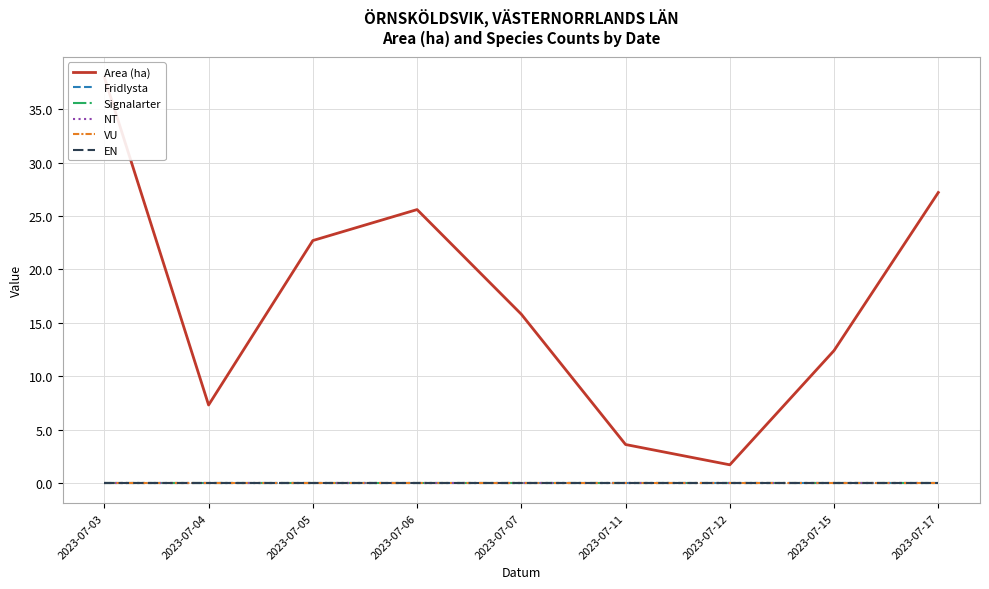

At which category does the chart reach its minimum across all series?

2023-07-03